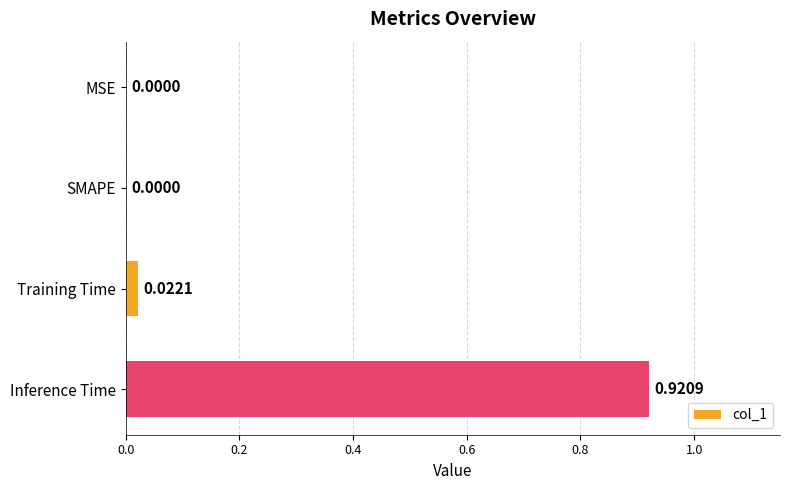

What is the change in value from Training Time to Inference Time?

+0.9